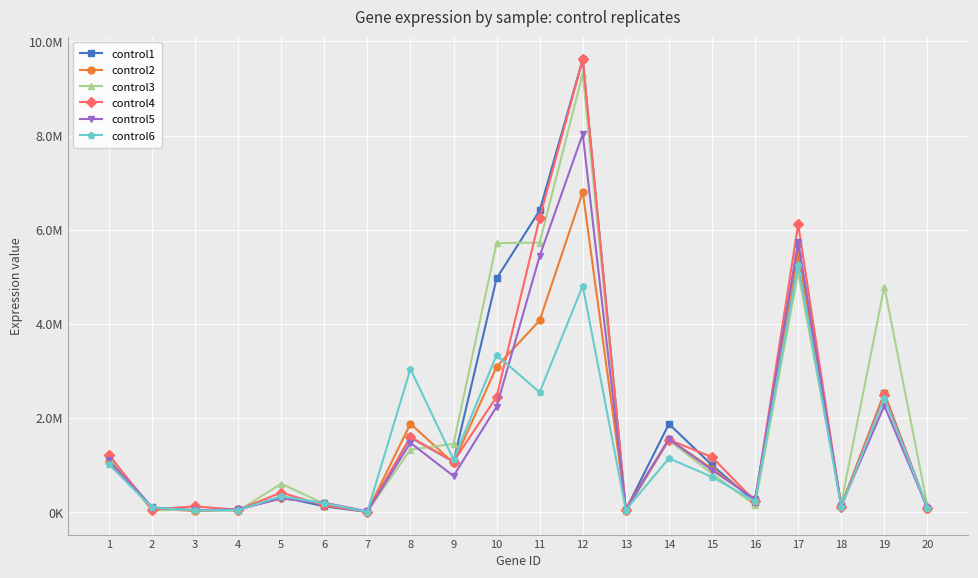

What are all the series names shown in the legend?

control1, control2, control3, control4, control5, control6